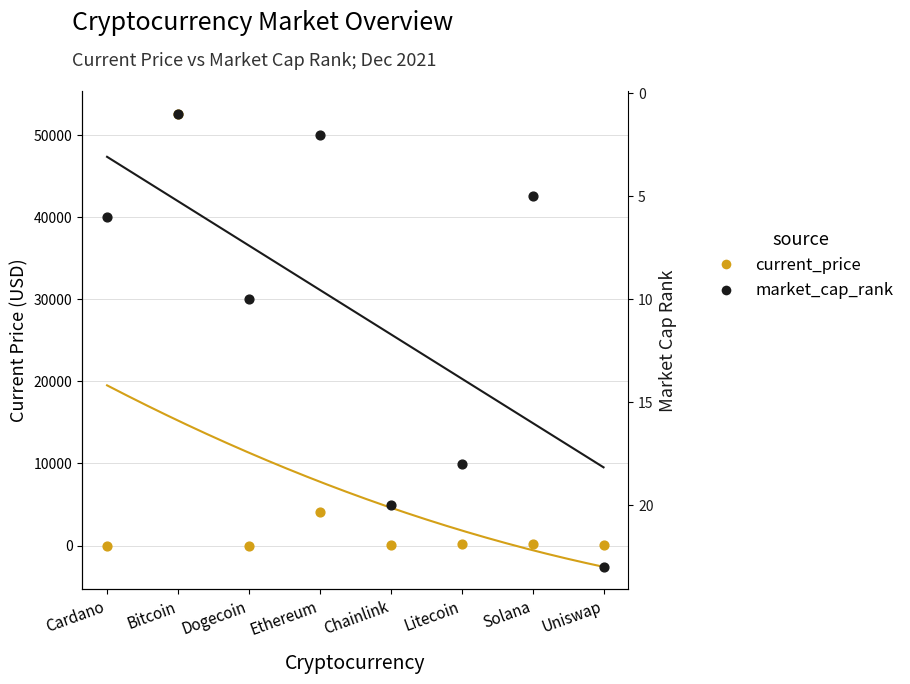

What is the total value across all series at Bitcoin?

52592.0